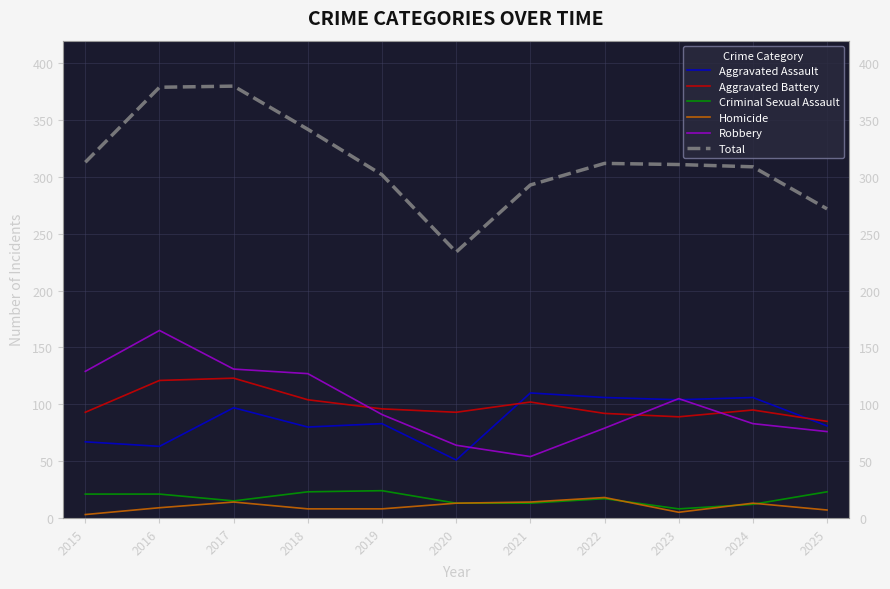

Is it true that Homicide equals 18 at 2022?

True